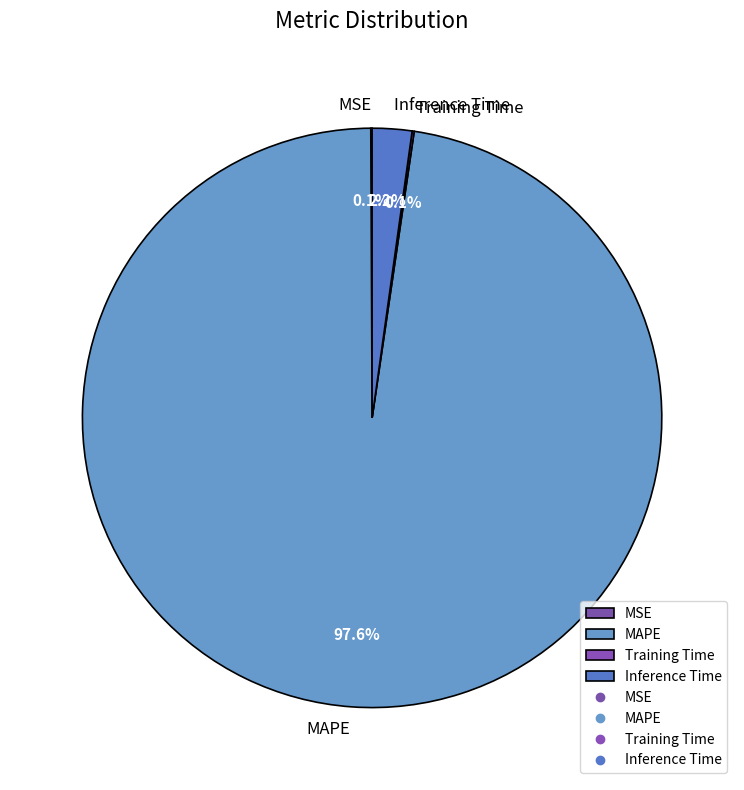

Is there a majority slice in this chart?

Yes